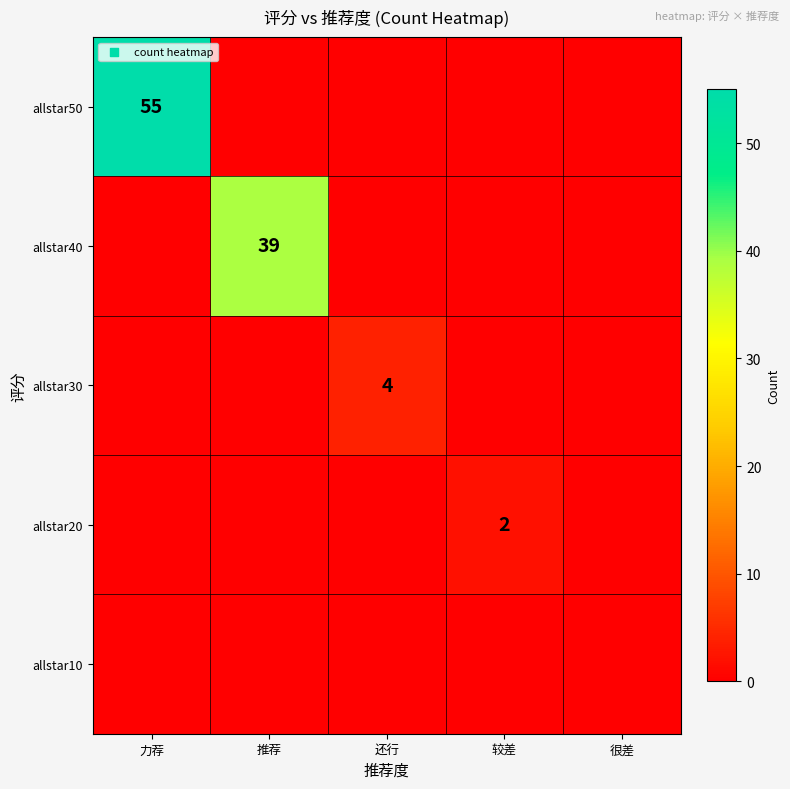

The allstar20 series shows 2 at 较差. True or false?

True